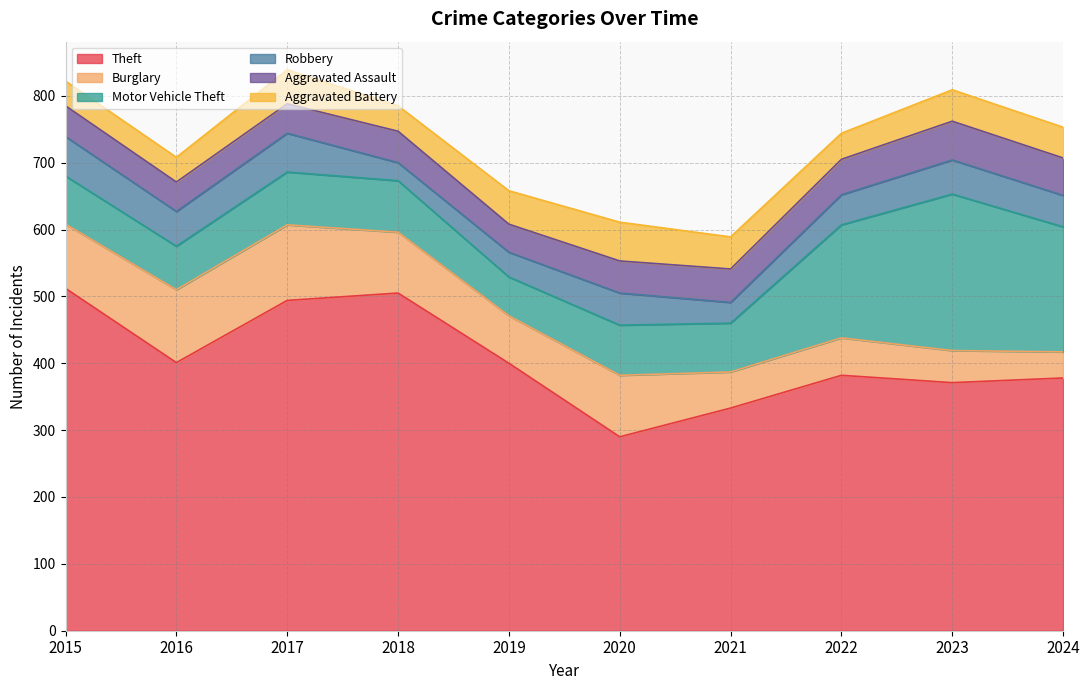

Between 2020 and 2015, which is larger?

2015